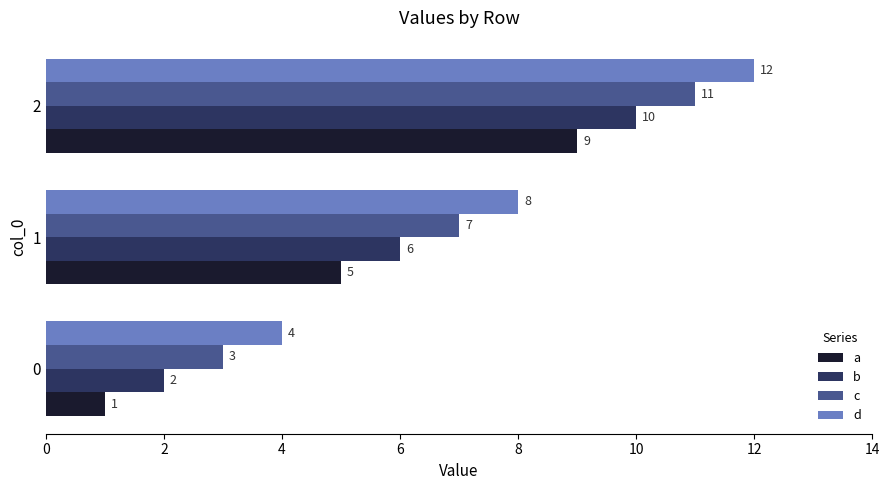

At which category does the chart reach its peak across all series?

2